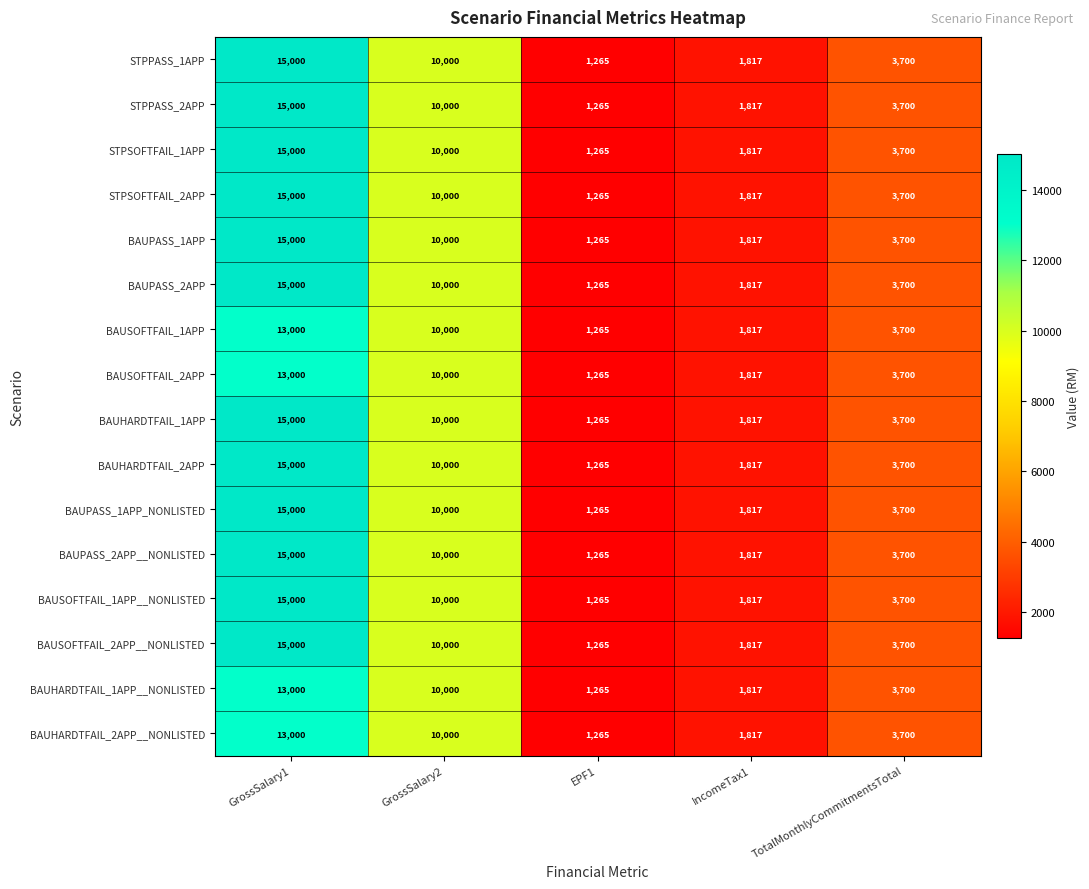

The value of BAUSOFTFAIL_2APP at IncomeTax1 is 644. True or false?

False